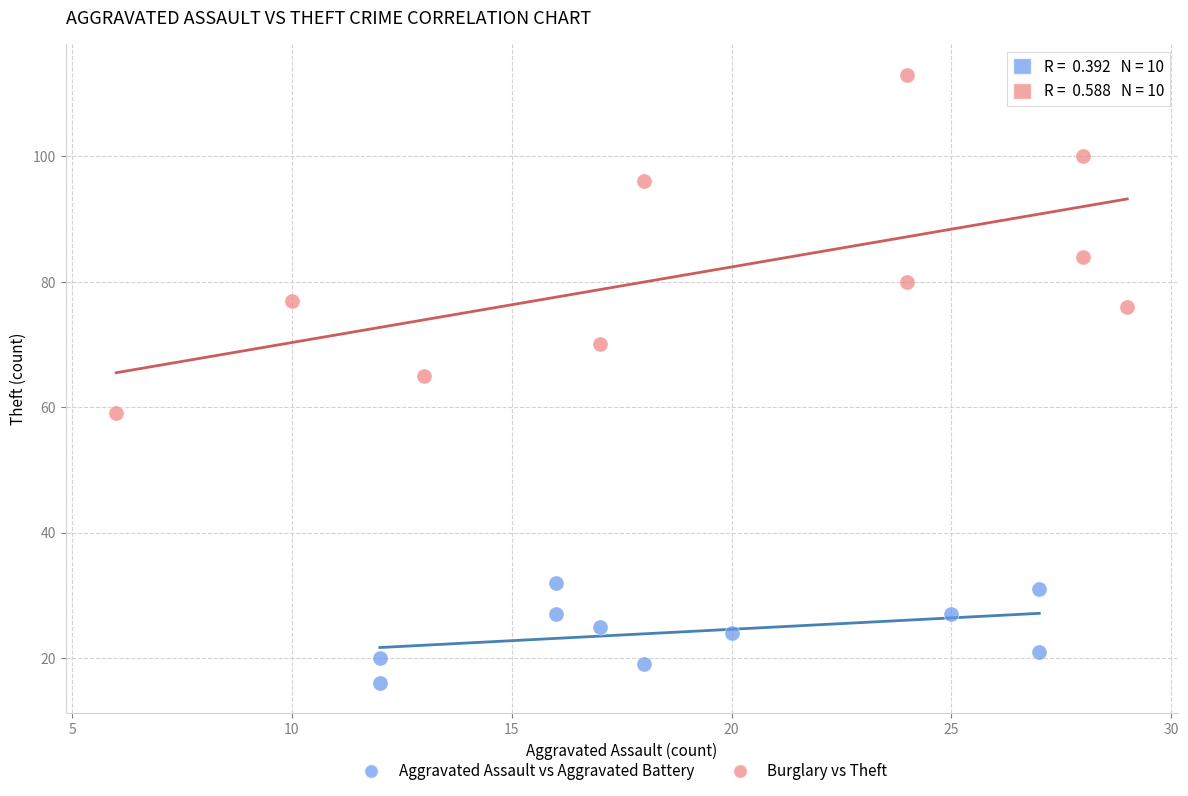

Which series reaches the minimum Y coordinate?

Aggravated Assault vs Aggravated Battery